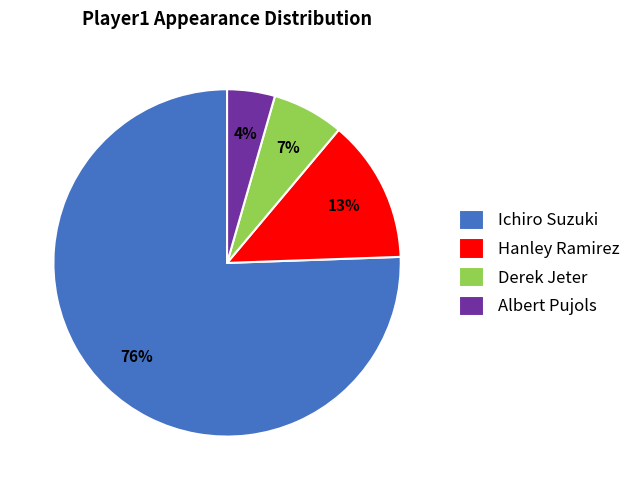

To the nearest percent, what percentage of the pie is Derek Jeter?

7%